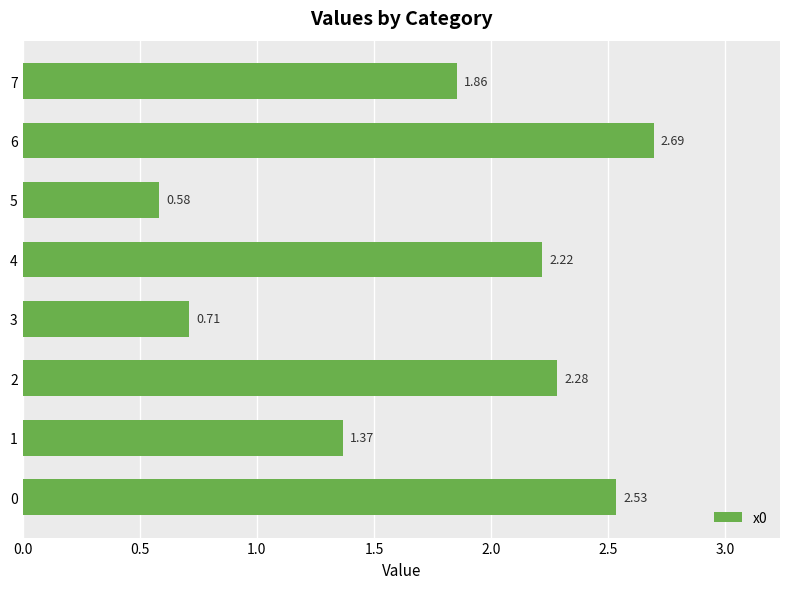

Between 3 and 5, which is larger?

3